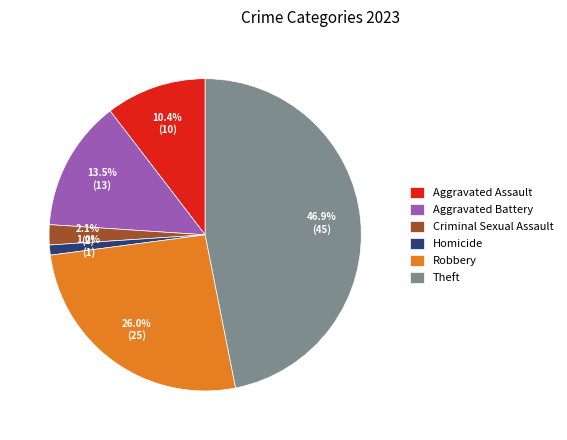

How many segments does this pie chart have?

6